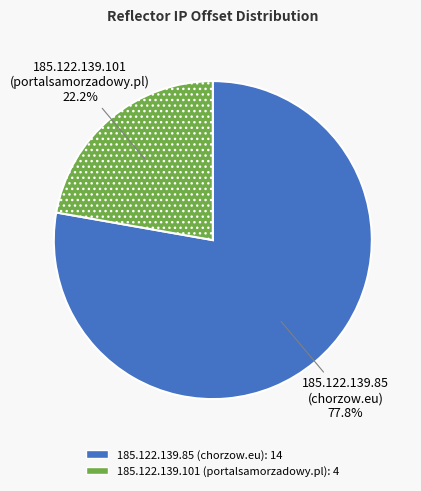

Is it true that 185.122.139.85 is 78% of the pie?

True